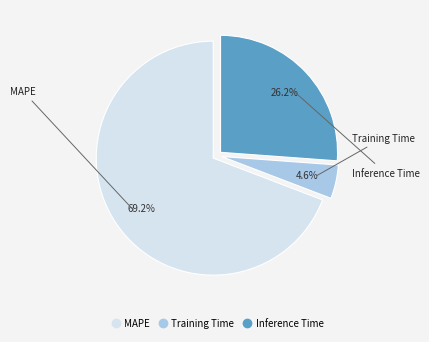

What percentage do MAPE and Training Time together represent?

73.8%